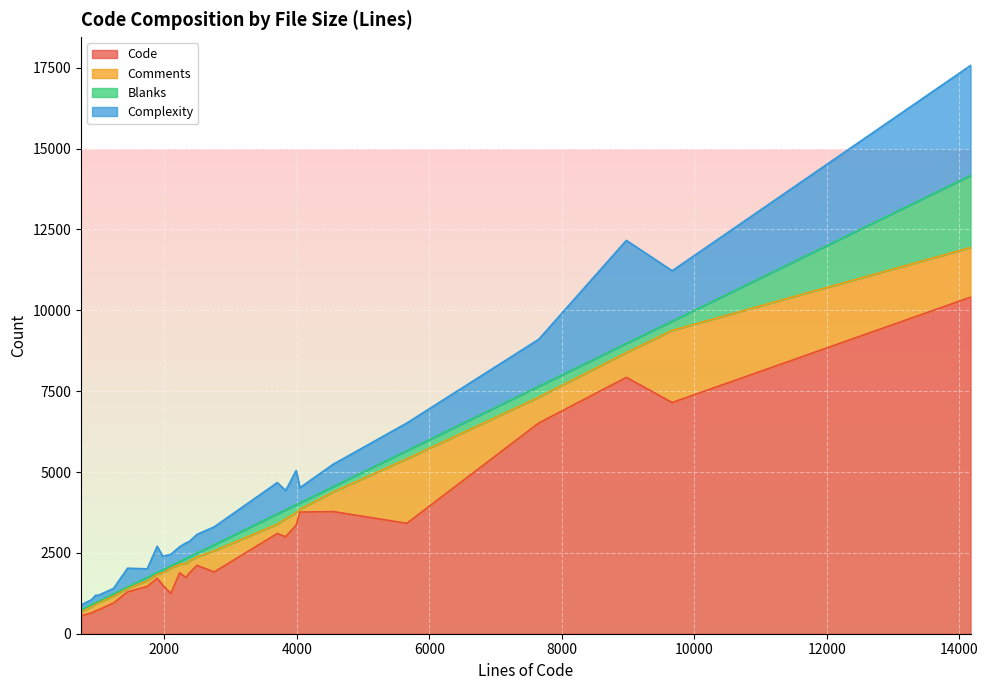

True or false: Blanks and Code cross at least once.

False